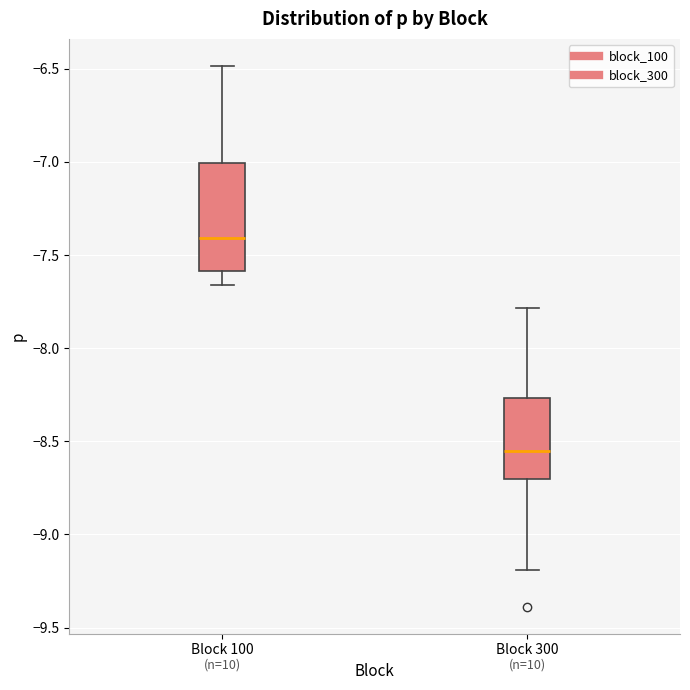

Where is the lower edge of the box for Block 100 on the y-axis? The values are not printed on the chart, so give them approximately, as read against the axis.

-7.60